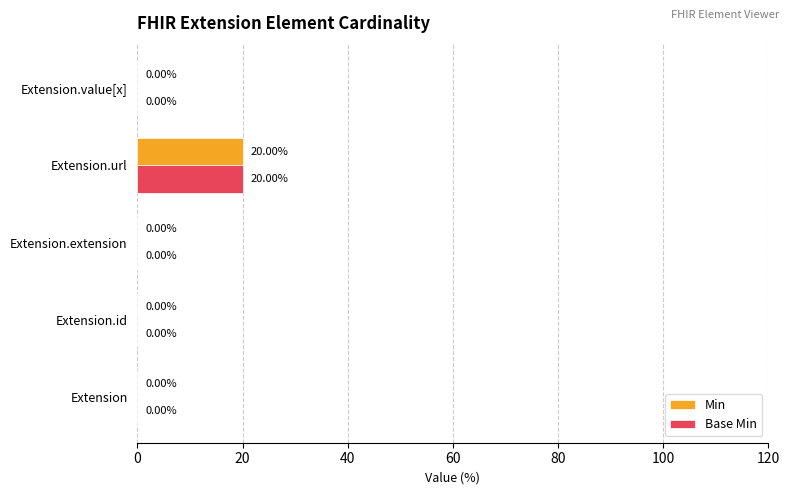

Which category has the highest value across all series?

Extension.url